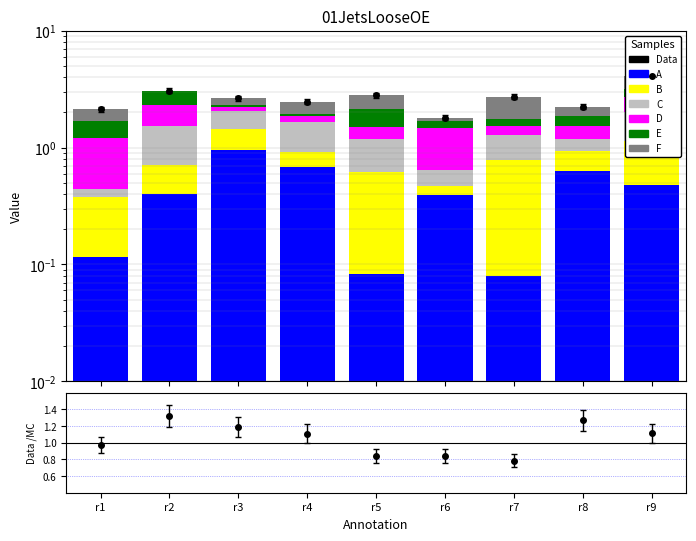

What is the lowest value of the A series?

0.1